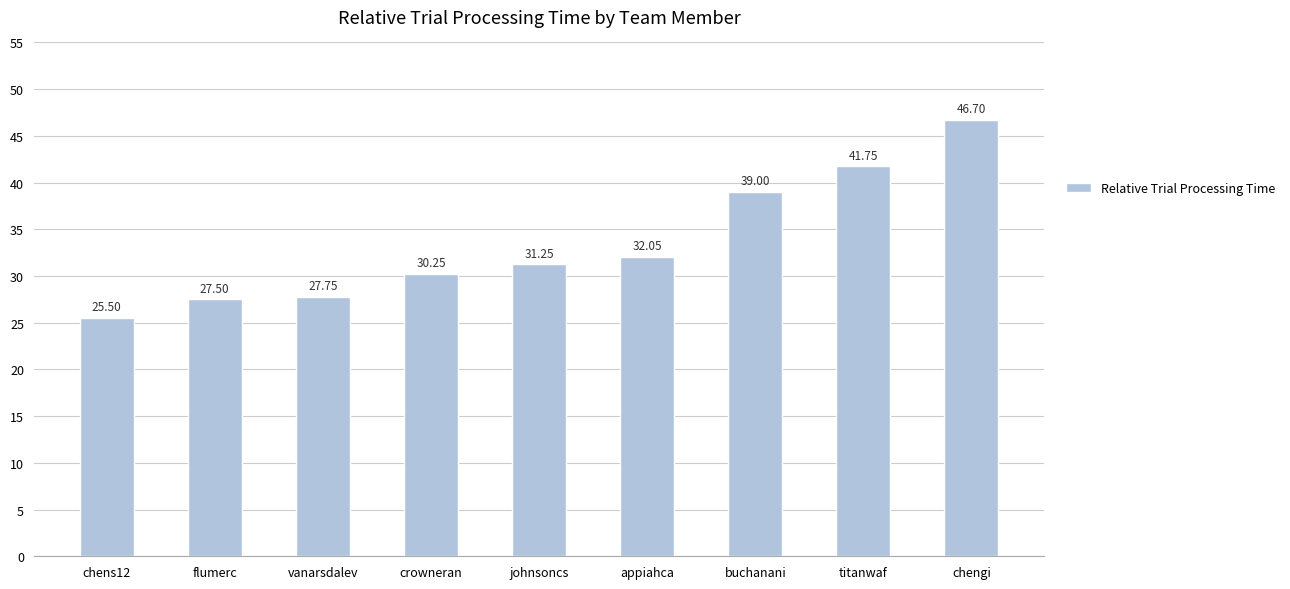

What is the label of the 5th bar from the right?

johnsoncs